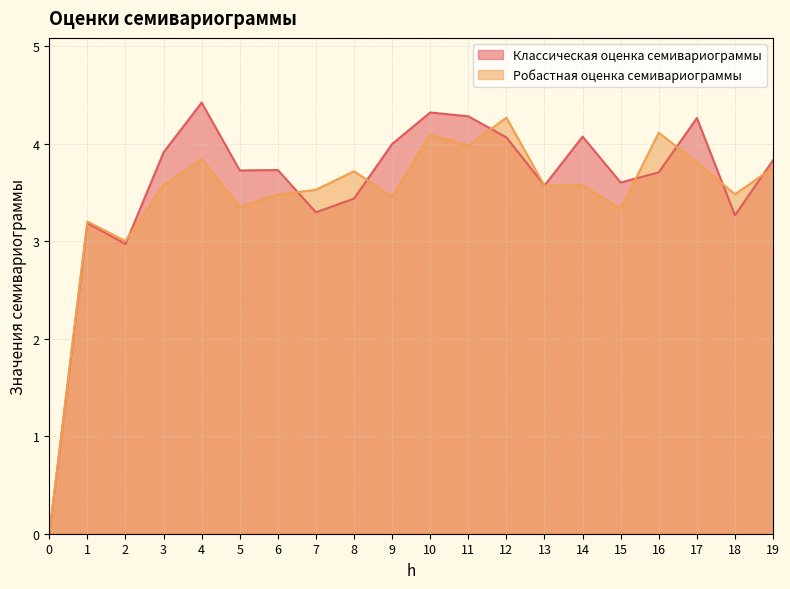

What is the average value of the Классическая оценка семивариограммы series?

3.6